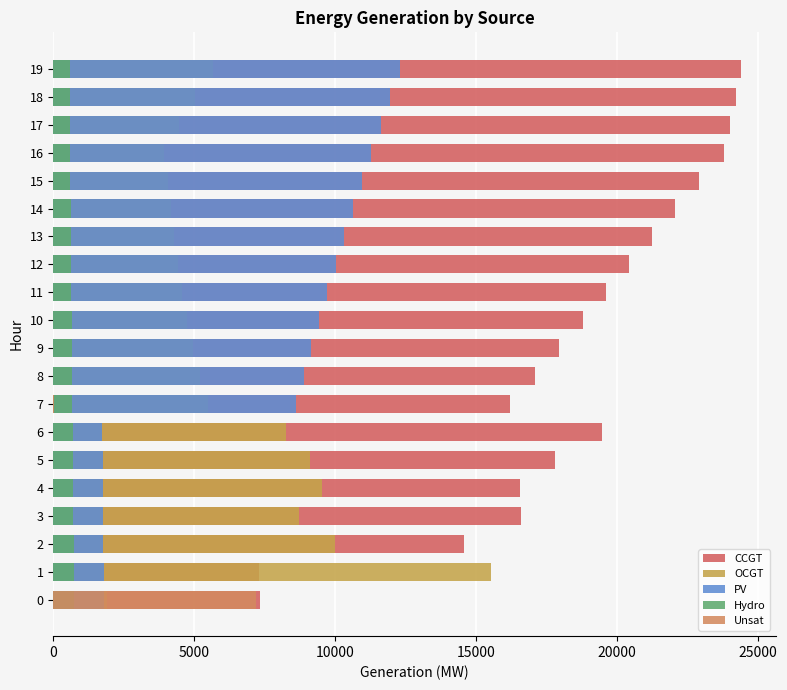

How many series are shown in this chart?

5